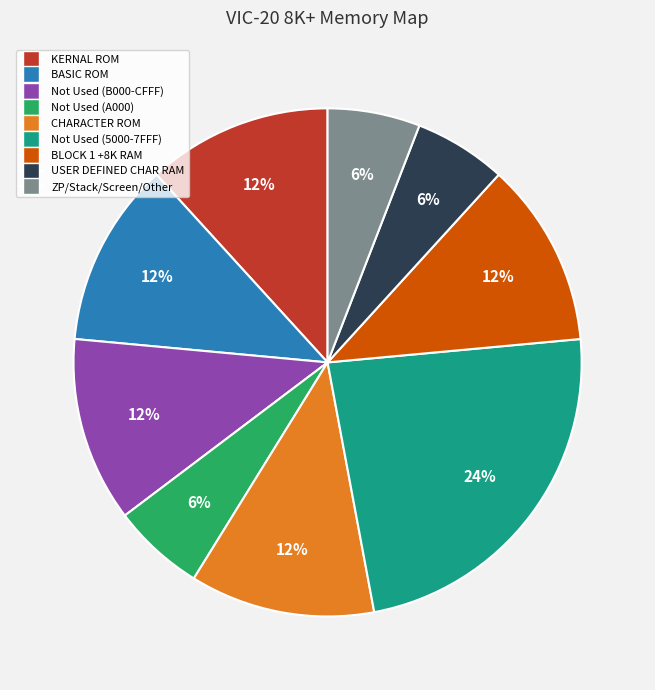

Does any single category account for the majority?

No